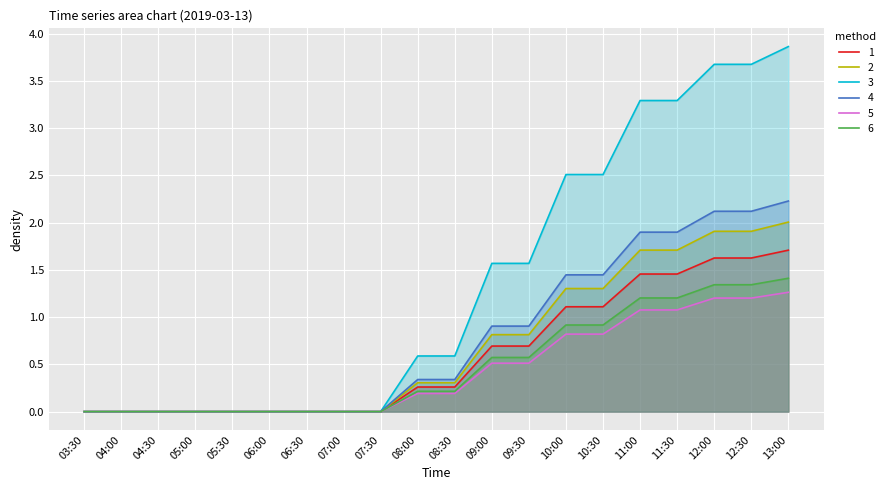

At how many categories does at least one series exceed 2?

7